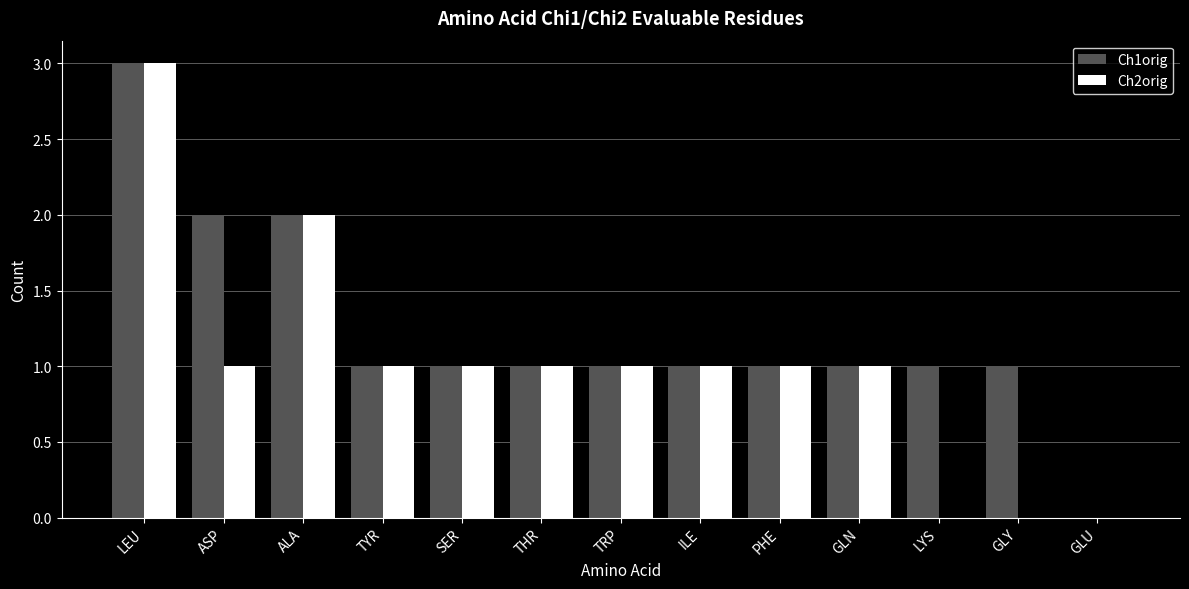

What is the total value across all series at TRP?

2